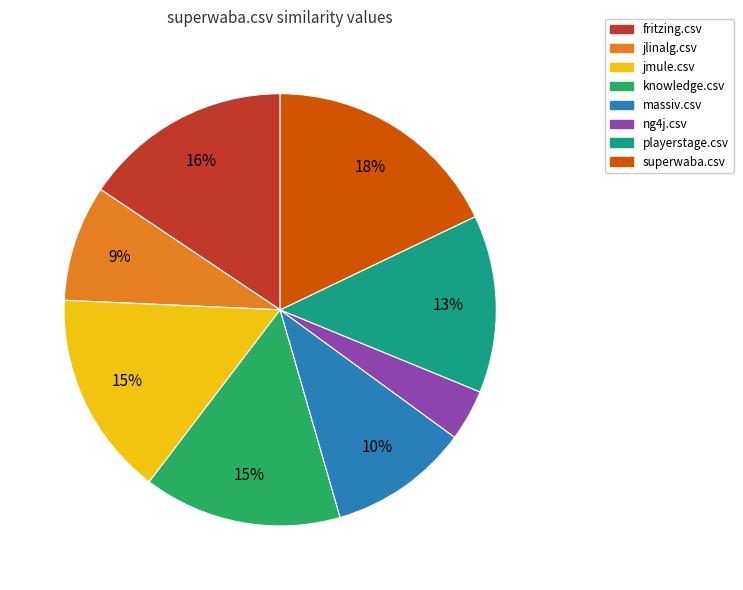

To the nearest percent, what is the difference between the largest and smallest slice percentages?

14%